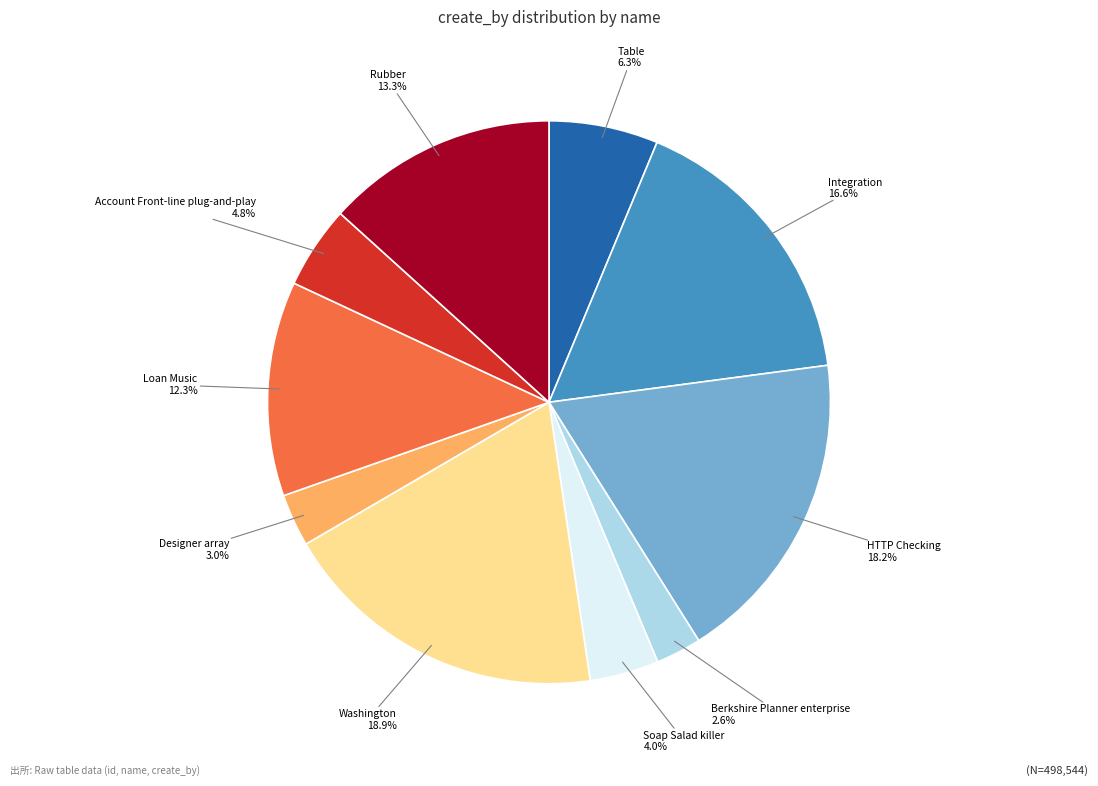

How much of the chart is everything except Account Front-line plug-and-play?

95.2%